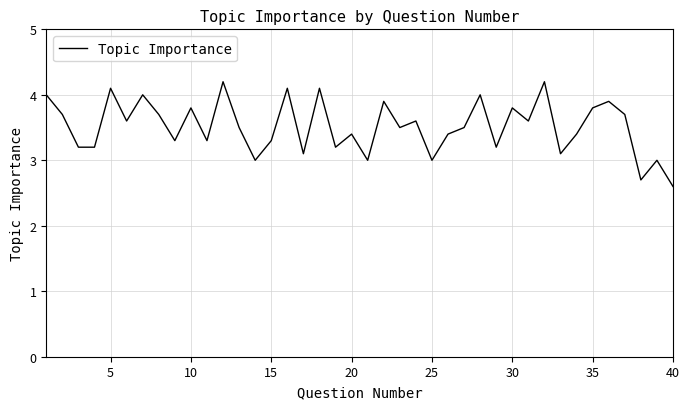

What is the greatest value displayed?

4.2